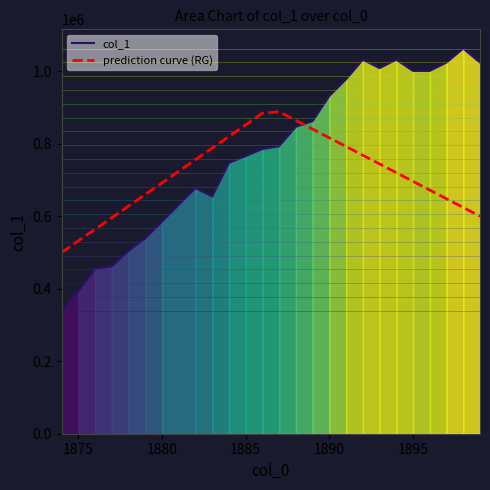

What is the difference between the maximum and minimum values in the col_1 series?

723454.0